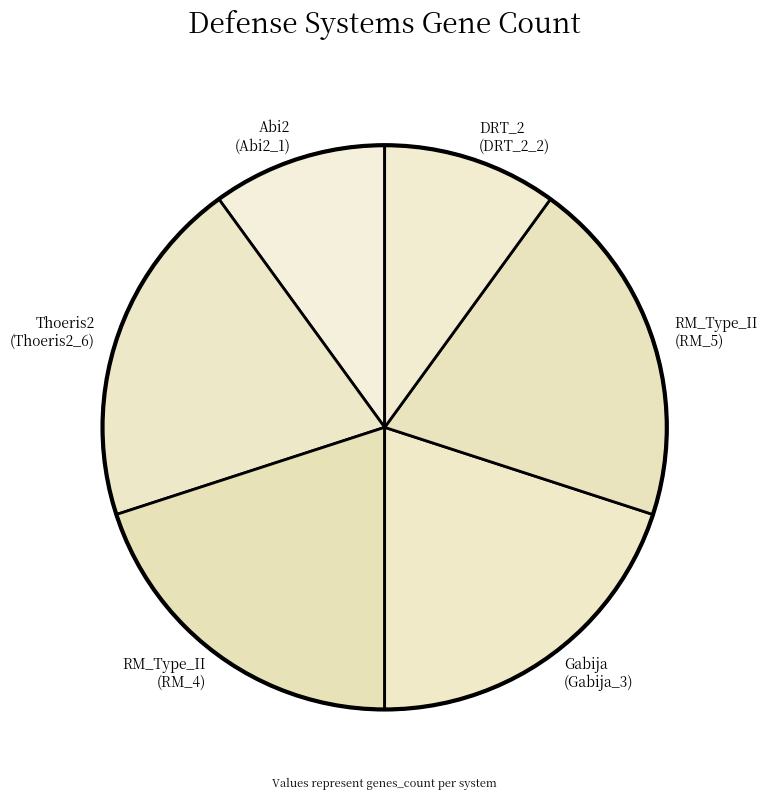

True or false: Thoeris2 (Thoeris2_6) accounts for 20% of the total.

True